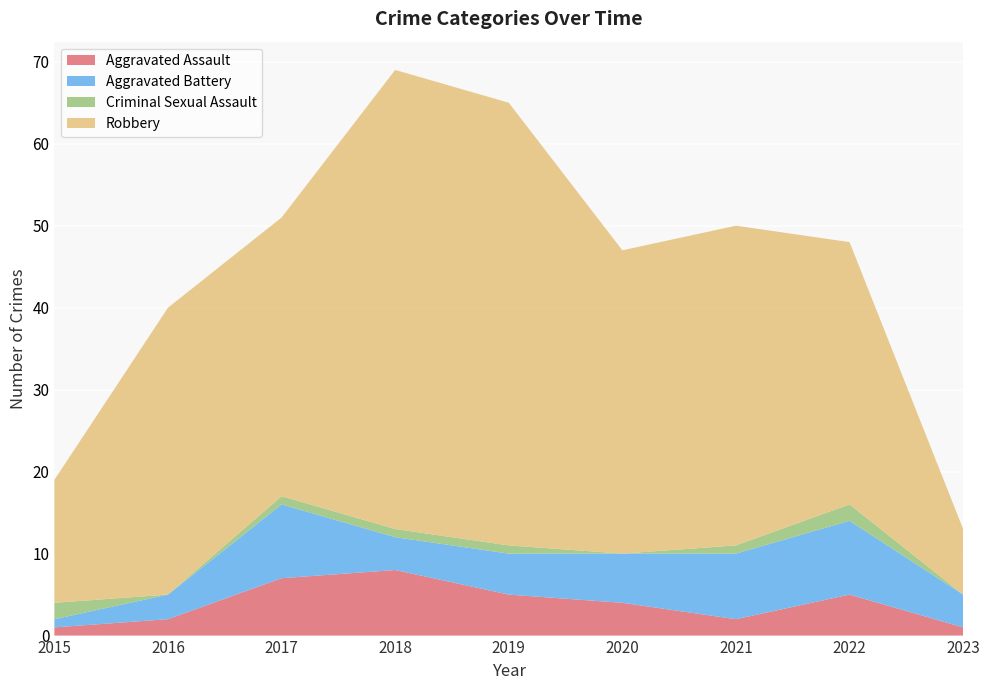

Reading right to left, extract all data points from this chart.

Aggravated Assault: 1	5	2	4	5	8	7	2	1
Aggravated Battery: 4	9	8	6	5	4	9	3	1
Criminal Sexual Assault: 0	2	1	0	1	1	1	0	2
Robbery: 8	32	39	37	54	56	34	35	15